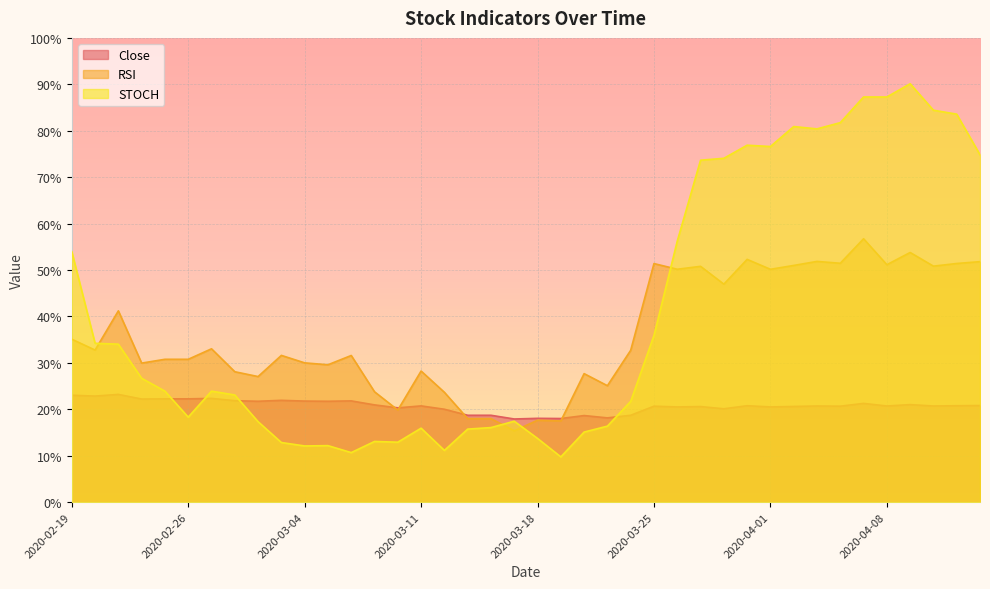

True or false: RSI has a value of 51.1 at 2020-04-08.

True